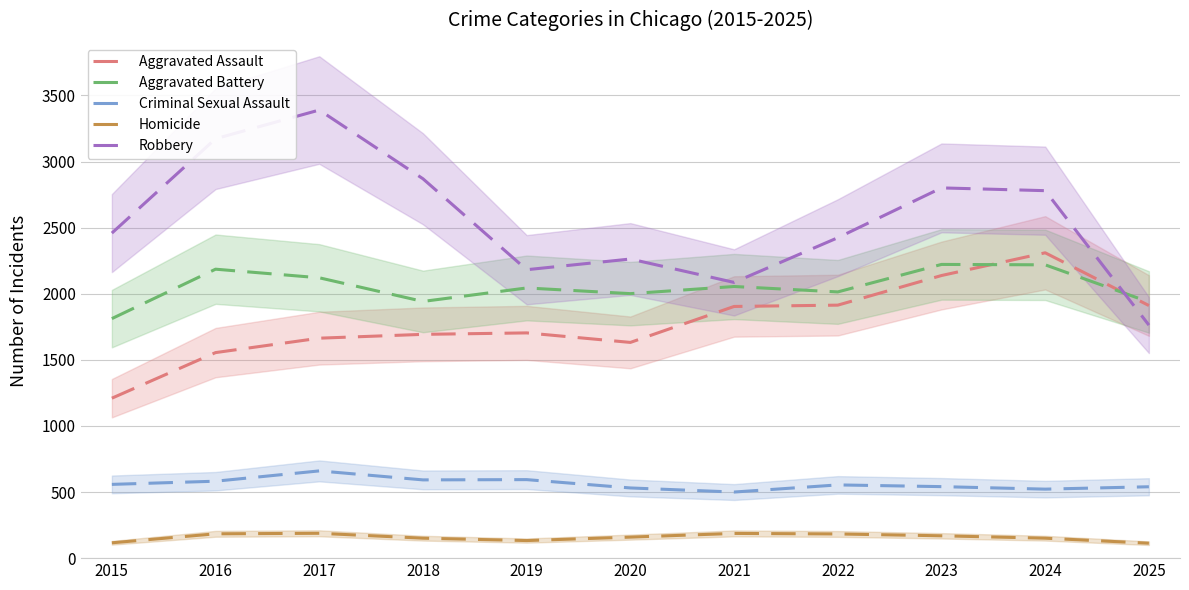

What are all the series names shown in the legend?

Aggravated Assault, Aggravated Battery, Criminal Sexual Assault, Homicide, Robbery